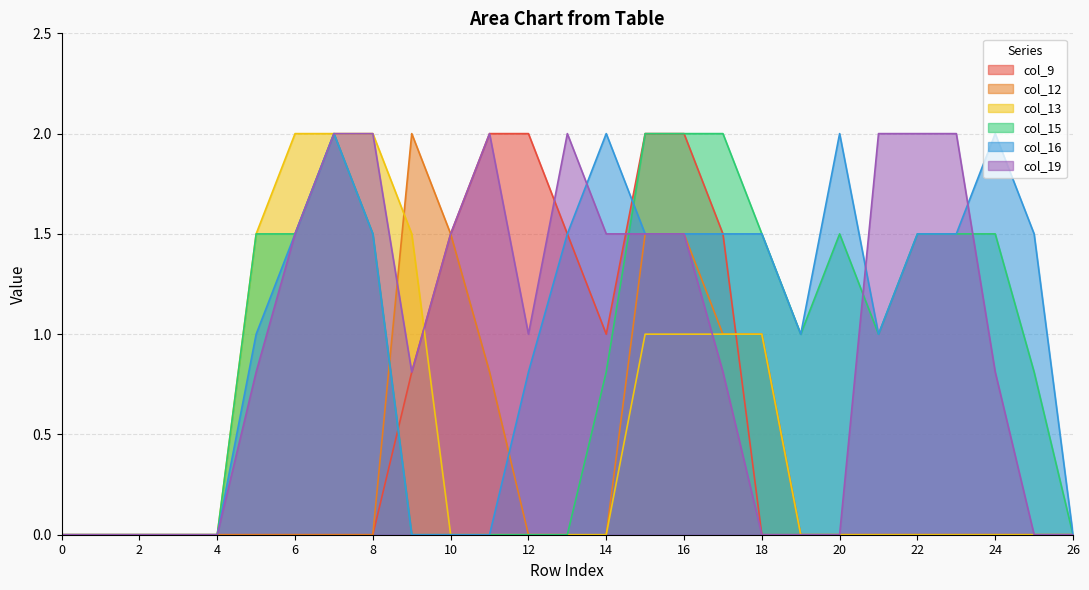

Which series changed the most between 2 and 14?

col_16